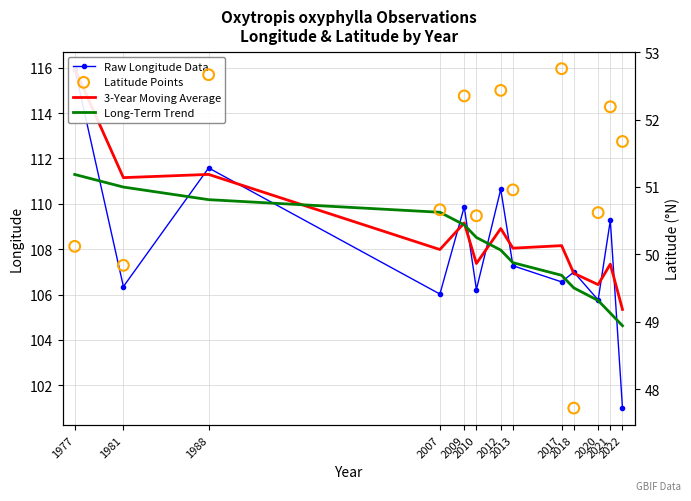

Which series has the largest total across all categories?

3-Year Moving Average